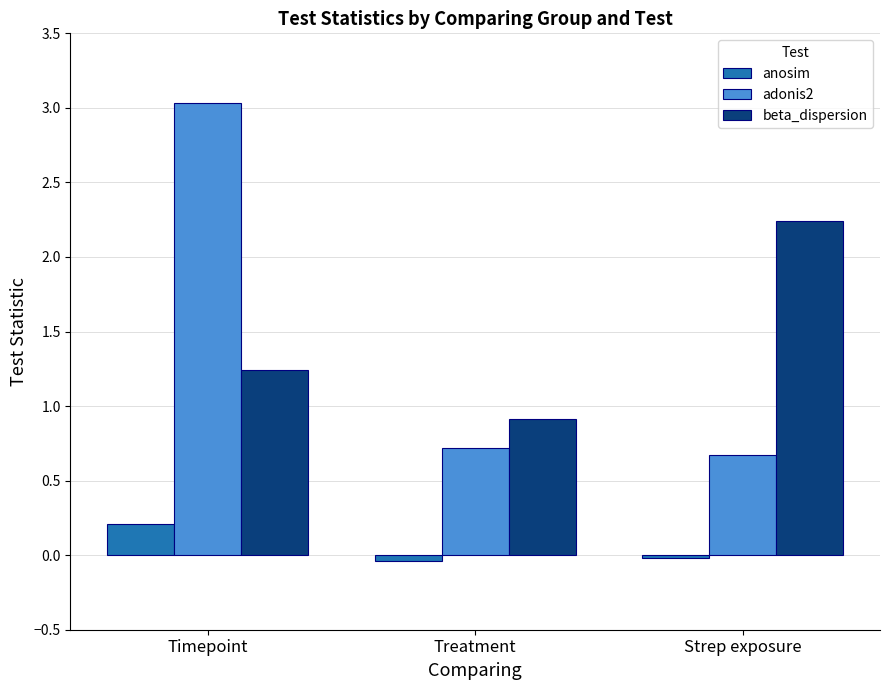

List the series in order of their peak value, lowest first.

anosim, beta_dispersion, adonis2